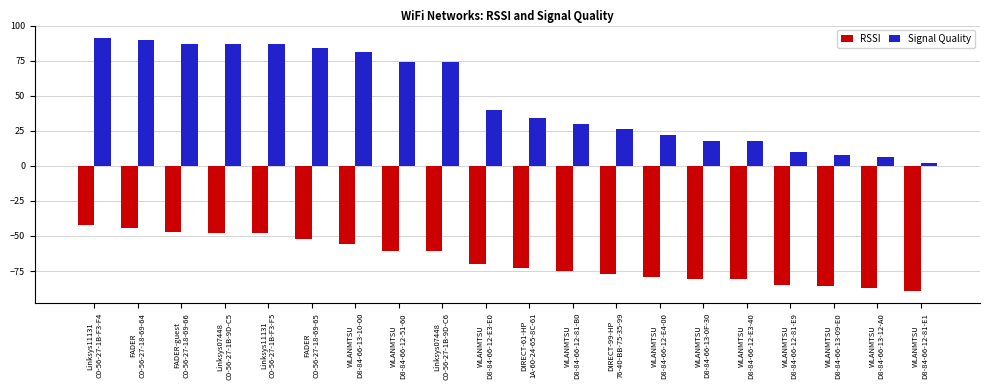

How many bars are there in each group?

2